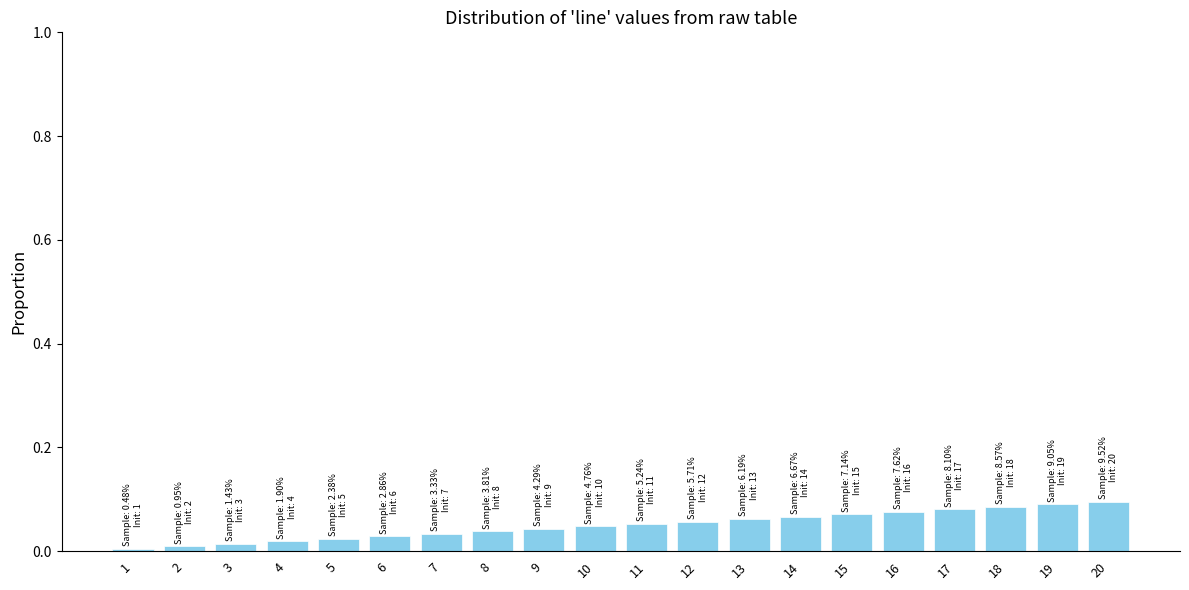

What is the sum of all values?

1.0